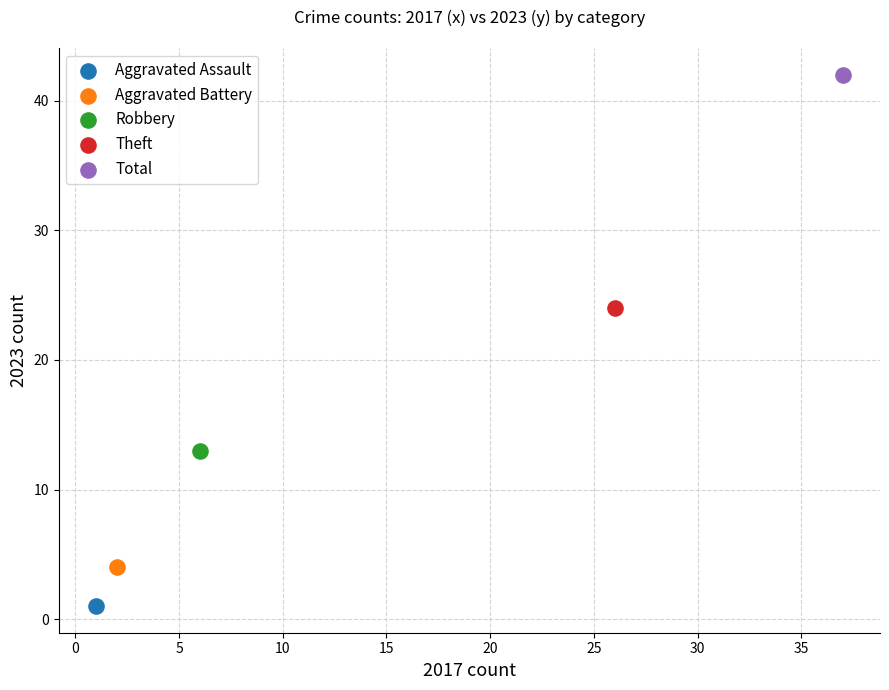

What are all the series names shown in the legend?

Aggravated Assault, Aggravated Battery, Robbery, Theft, Total